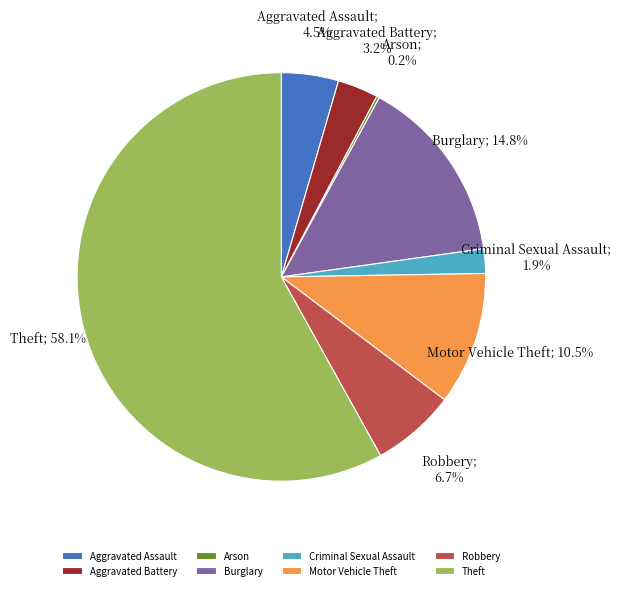

Which slice is the largest?

Theft